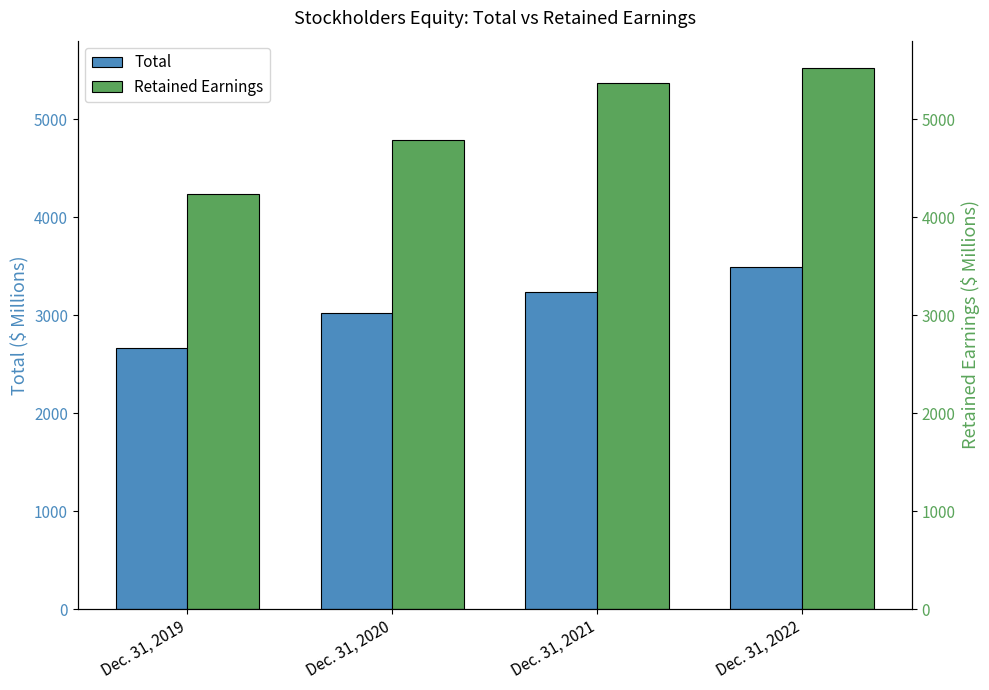

How many bars are there in total?

8